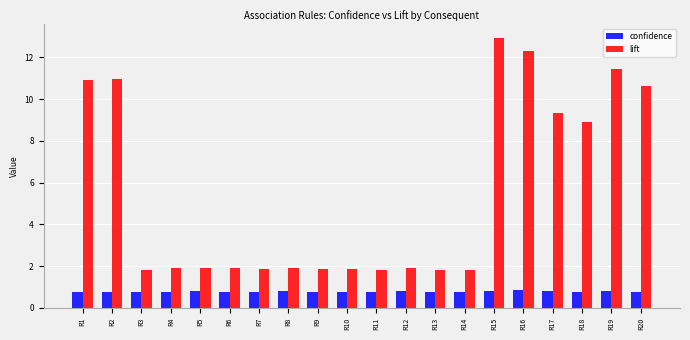

At which category does the chart reach its peak across all series?

R15